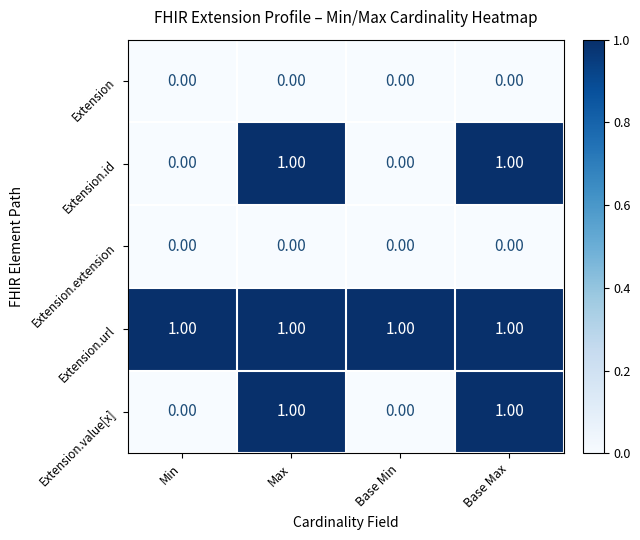

At how many categories does at least one series exceed 0?

4